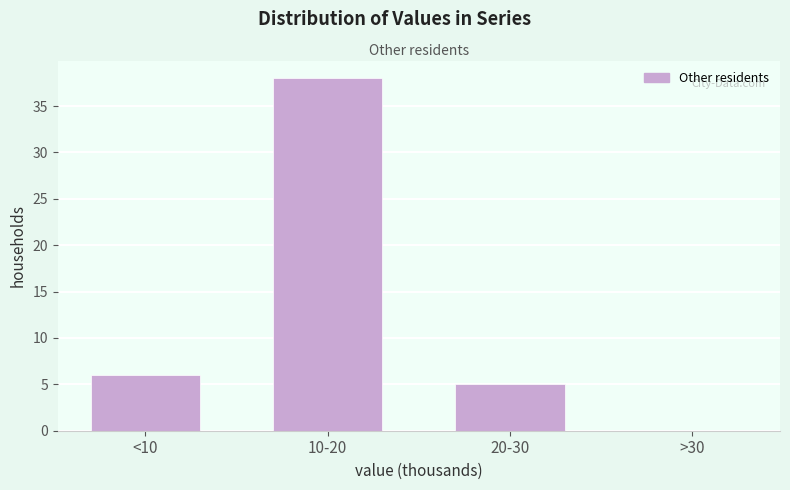

Reading left to right, extract all data points from this chart.

<10=6	10-20=38	20-30=5	>30=0